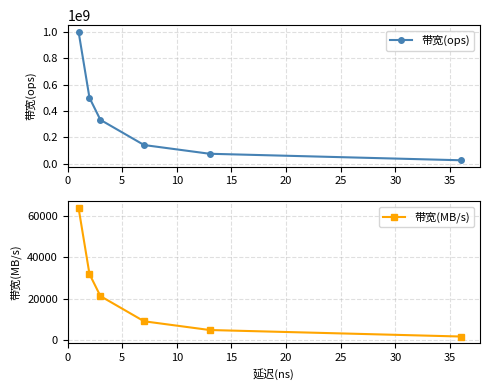

True or false: 带宽(ops) and 带宽(MB/s) cross at least once.

False